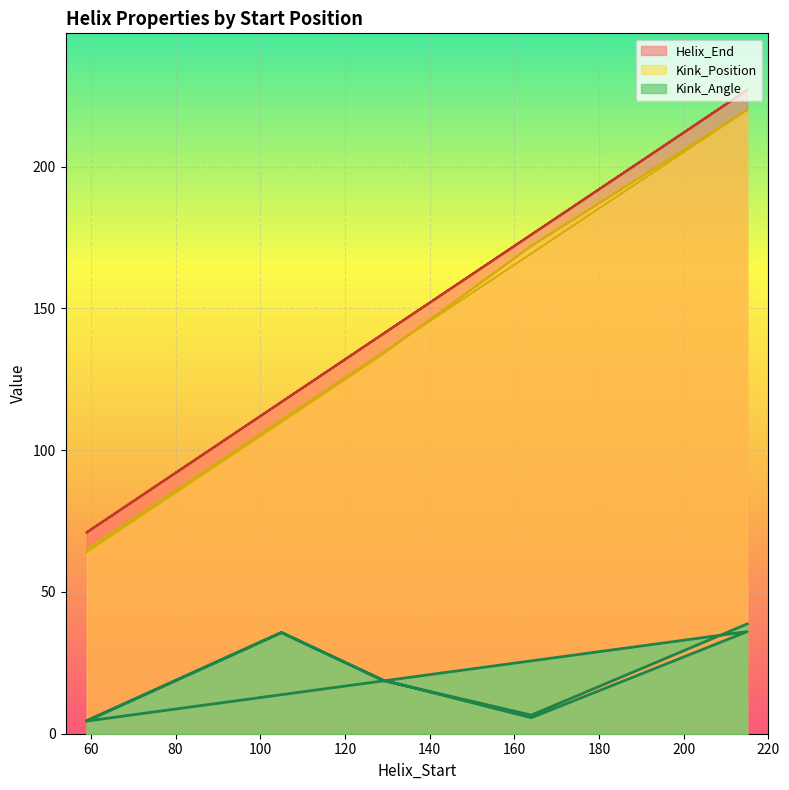

What is the label of the 3rd point from the left?

129